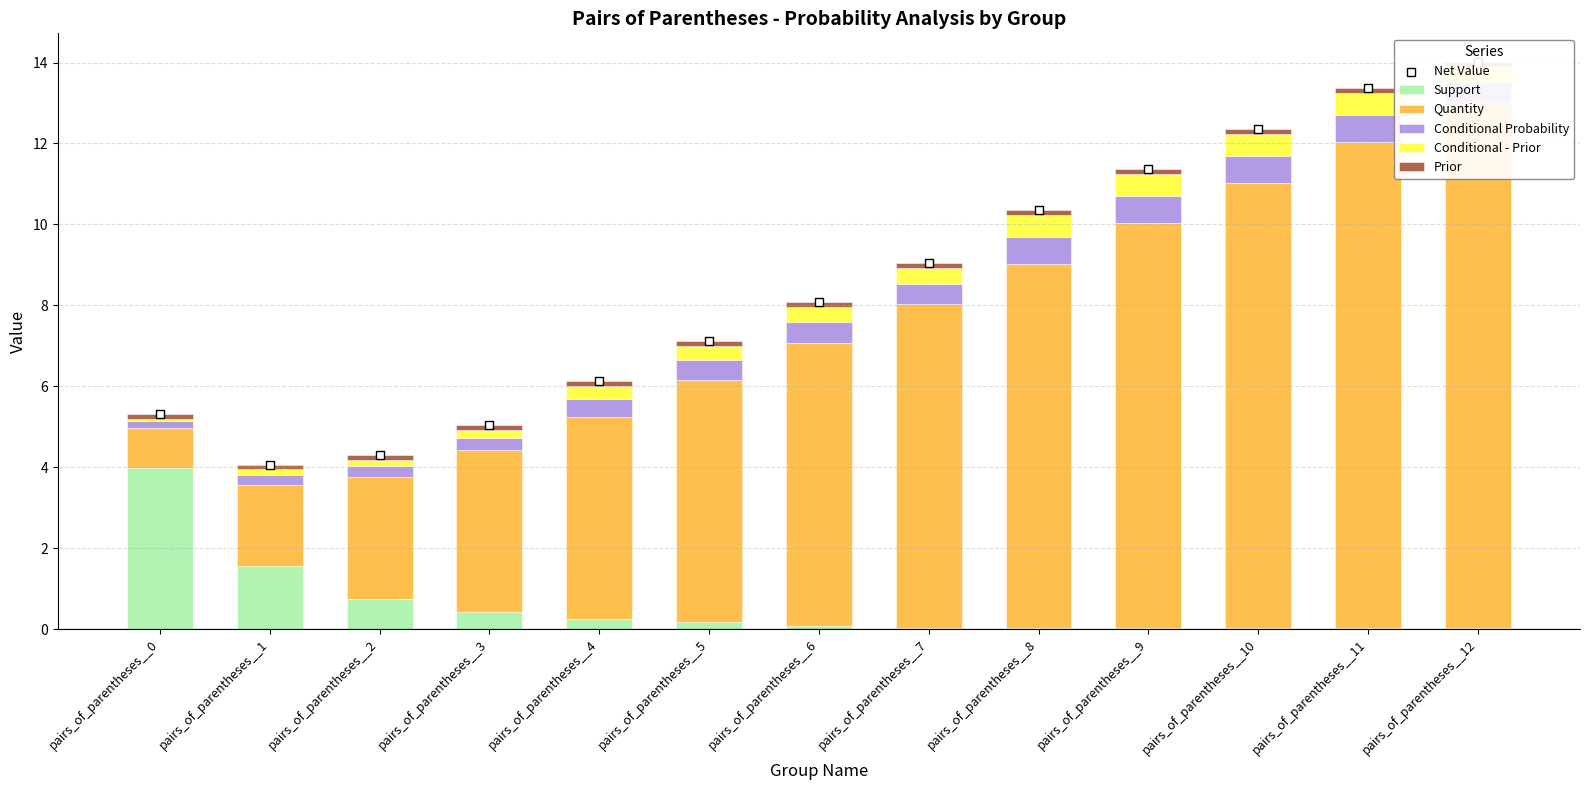

At which category is the sum across all series the highest?

pairs_of_parentheses__12